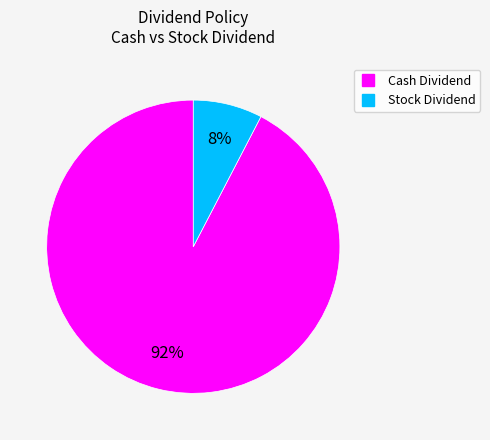

Is there a majority slice in this chart?

Yes